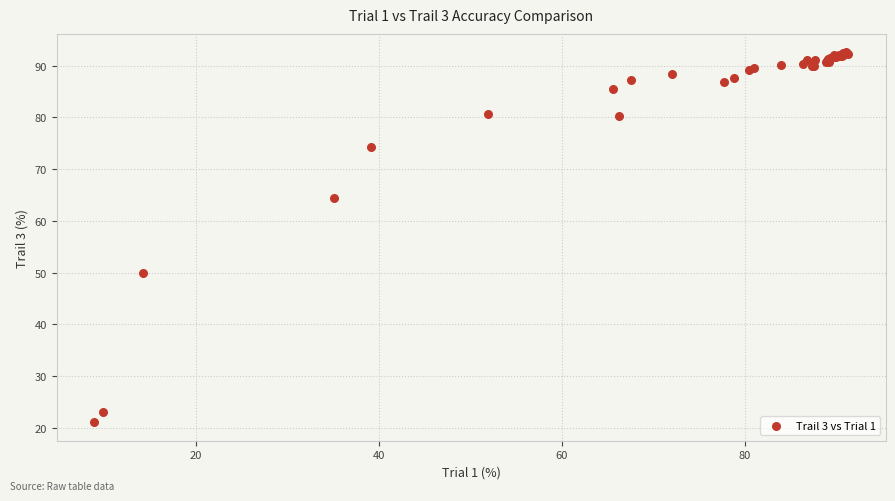

What Y value in the scatter plot is closest to 56?

49.9